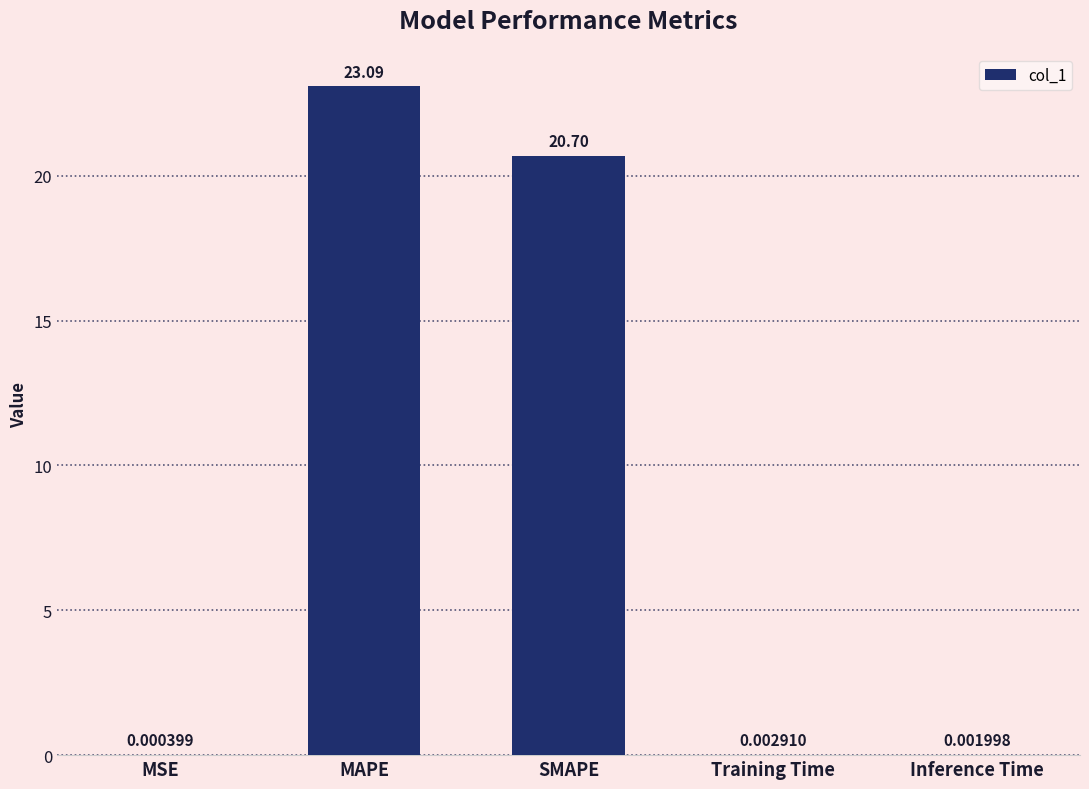

True or false: the data shows 30.5 at MAPE.

False